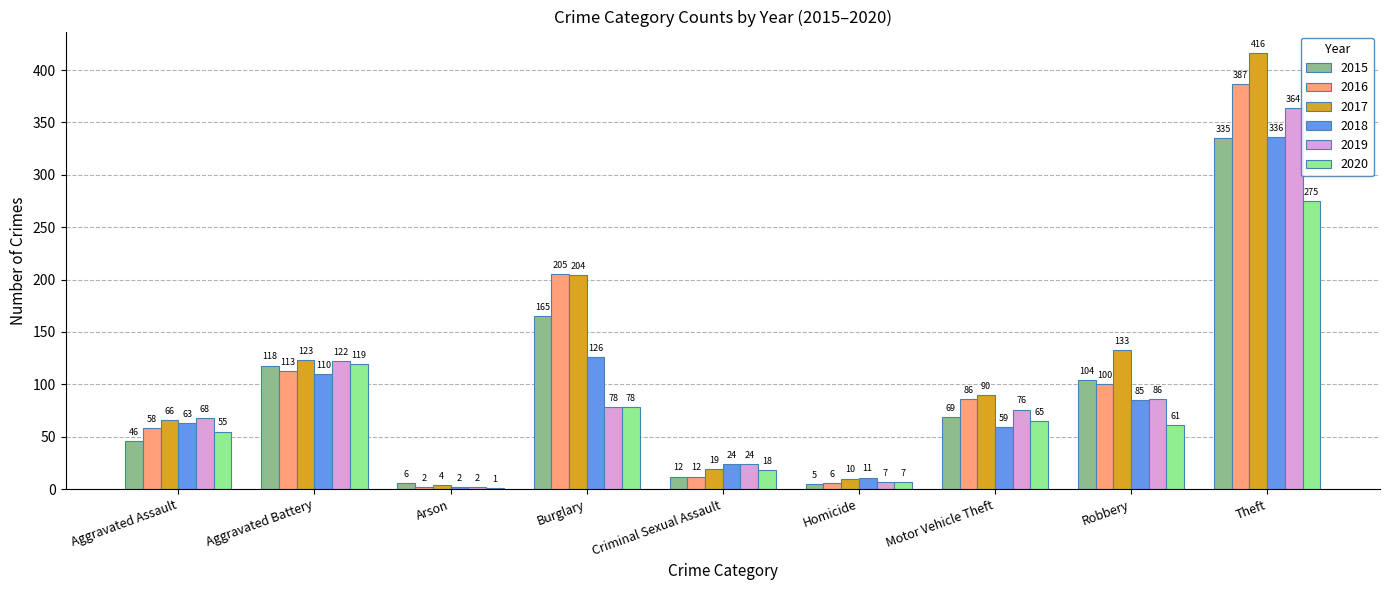

The 2019 series shows 127 at Motor Vehicle Theft. True or false?

False